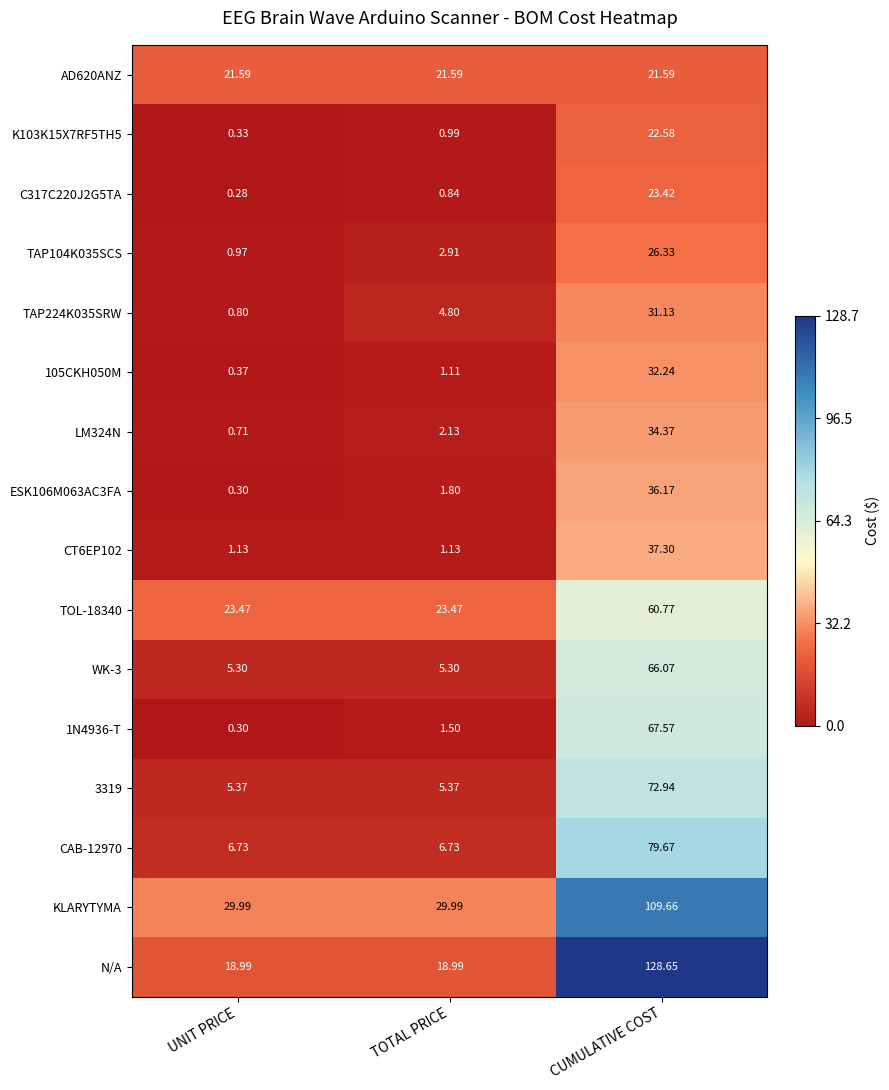

Count the number of data series in this chart.

16